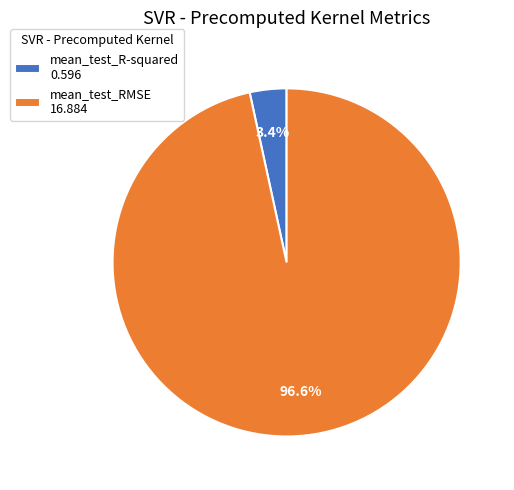

What is the total percentage of mean_test_R-squared and mean_test_RMSE?

100.0%